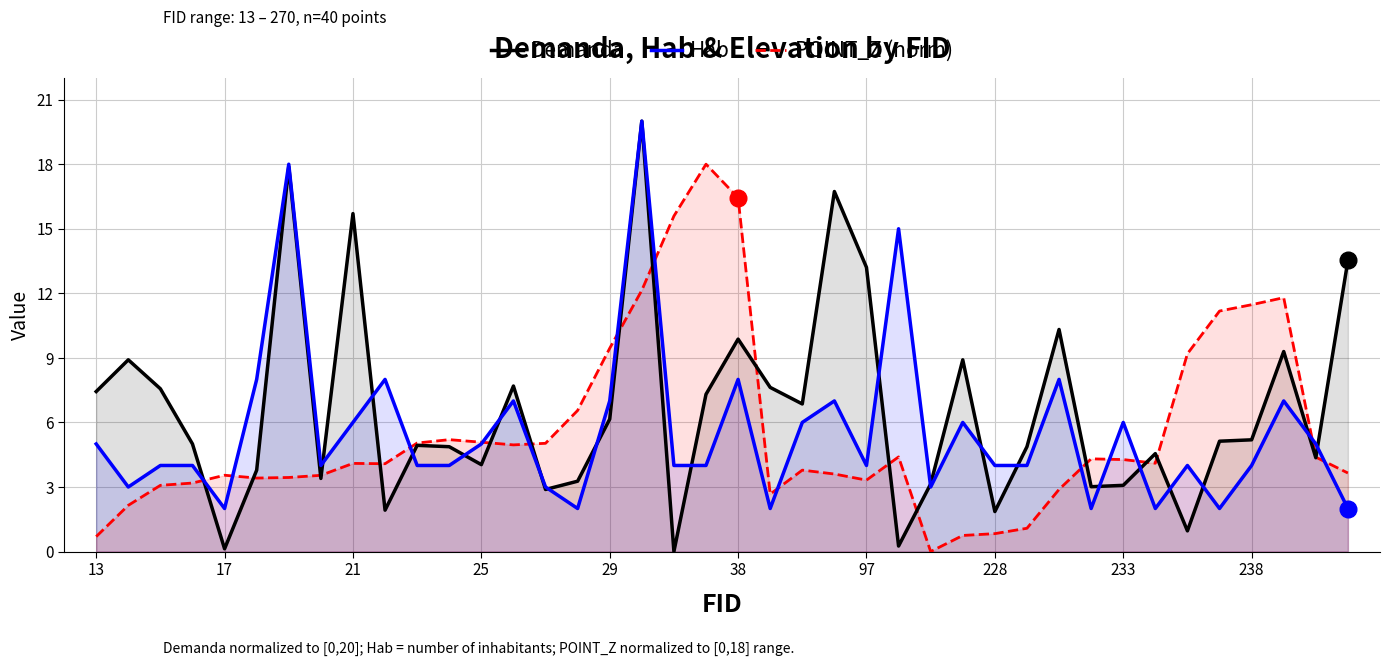

Which series has the largest total across all categories?

Demanda